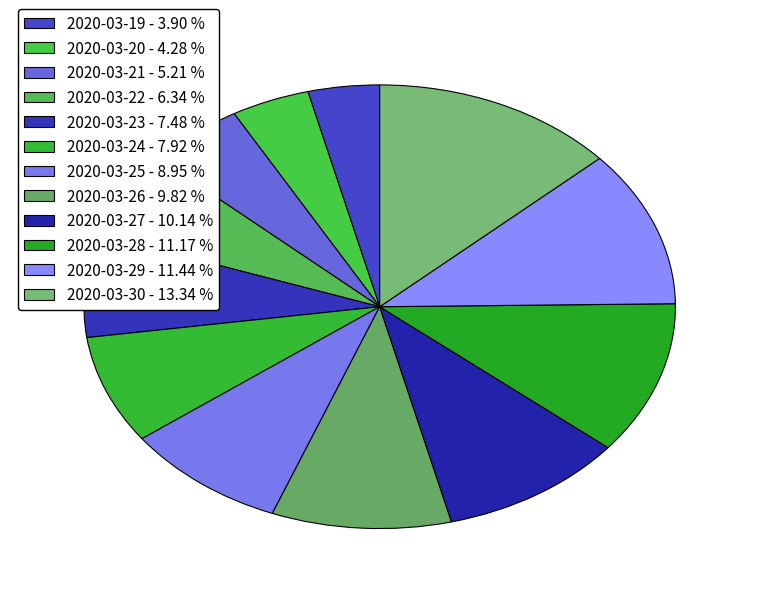

Combined, what portion of the pie is 2020-03-21 and 2020-03-20?

9.5%